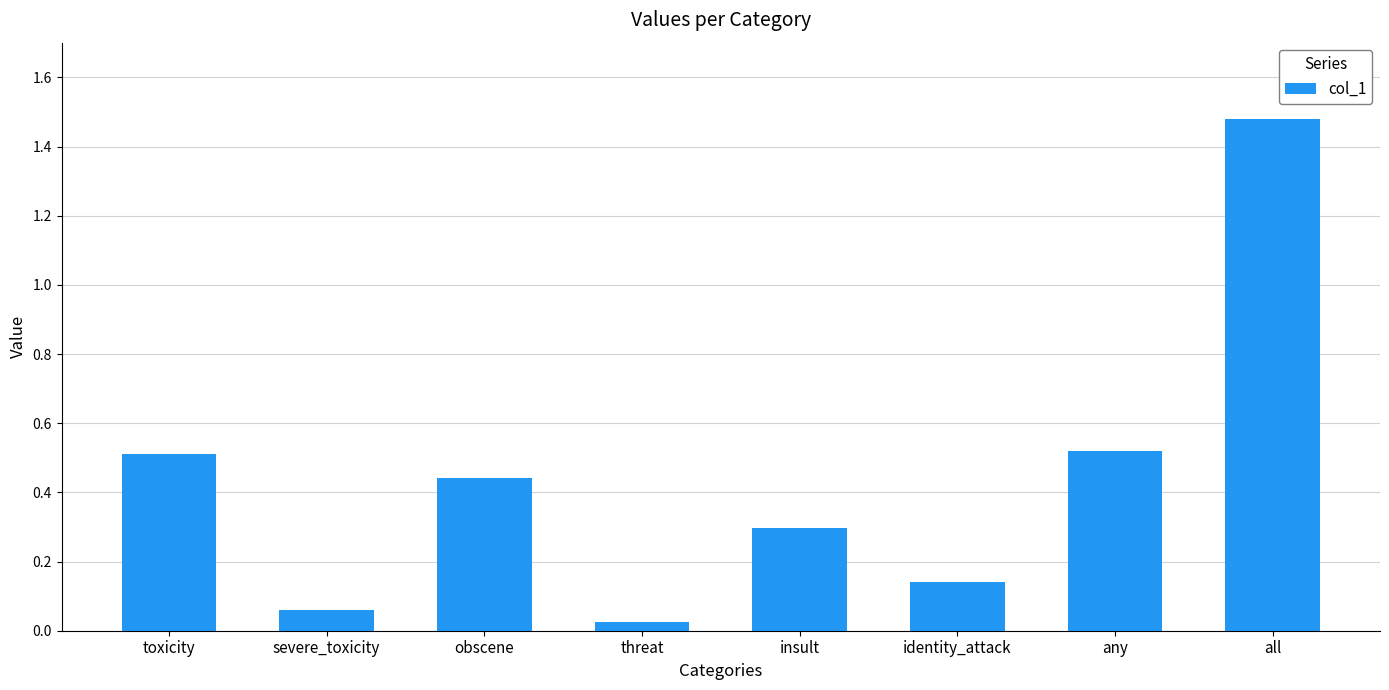

Read the value at insult.

0.3